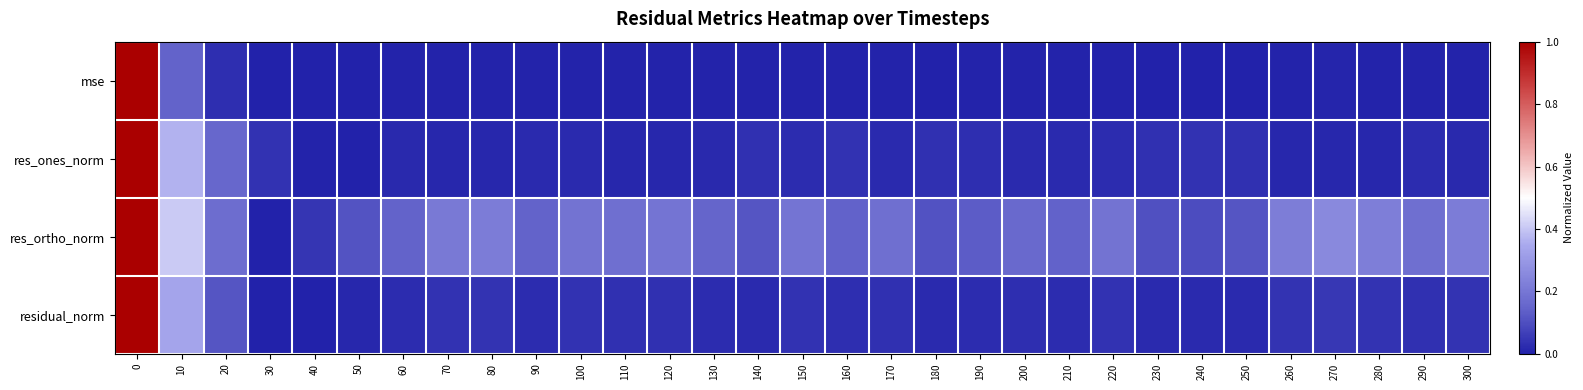

Reading right to left, what are all the values shown in this chart?

mse: 300=0.0	290=0.0	280=0.0	270=0.0	260=0.0	250=0.0	240=0.0	230=0.0	220=0.0	210=0.0	200=0.0	190=0.0	180=0.0	170=0.0	160=0.0	150=0.0	140=0.0	130=0.0	120=0.0	110=0.0	100=0.0	90=0.0	80=0.0	70=0.0	60=0.0	50=0.0	40=0.0	30=0.0	20=0.0	10=0.1	0=1.0
res_ones_norm: 300=0.0	290=0.0	280=0.0	270=0.0	260=0.0	250=0.0	240=0.0	230=0.0	220=0.0	210=0.0	200=0.0	190=0.0	180=0.0	170=0.0	160=0.0	150=0.0	140=0.0	130=0.0	120=0.0	110=0.0	100=0.0	90=0.0	80=0.0	70=0.0	60=0.0	50=0.0	40=0.0	30=0.0	20=0.2	10=0.4	0=1.0
res_ortho_norm: 300=0.2	290=0.2	280=0.2	270=0.3	260=0.2	250=0.1	240=0.1	230=0.1	220=0.2	210=0.1	200=0.2	190=0.1	180=0.1	170=0.2	160=0.1	150=0.2	140=0.1	130=0.2	120=0.2	110=0.2	100=0.2	90=0.1	80=0.2	70=0.2	60=0.1	50=0.1	40=0.0	30=0.0	20=0.2	10=0.4	0=1.0
residual_norm: 300=0.0	290=0.0	280=0.0	270=0.0	260=0.0	250=0.0	240=0.0	230=0.0	220=0.0	210=0.0	200=0.0	190=0.0	180=0.0	170=0.0	160=0.0	150=0.0	140=0.0	130=0.0	120=0.0	110=0.0	100=0.0	90=0.0	80=0.0	70=0.0	60=0.0	50=0.0	40=0.0	30=0.0	20=0.1	10=0.3	0=1.0